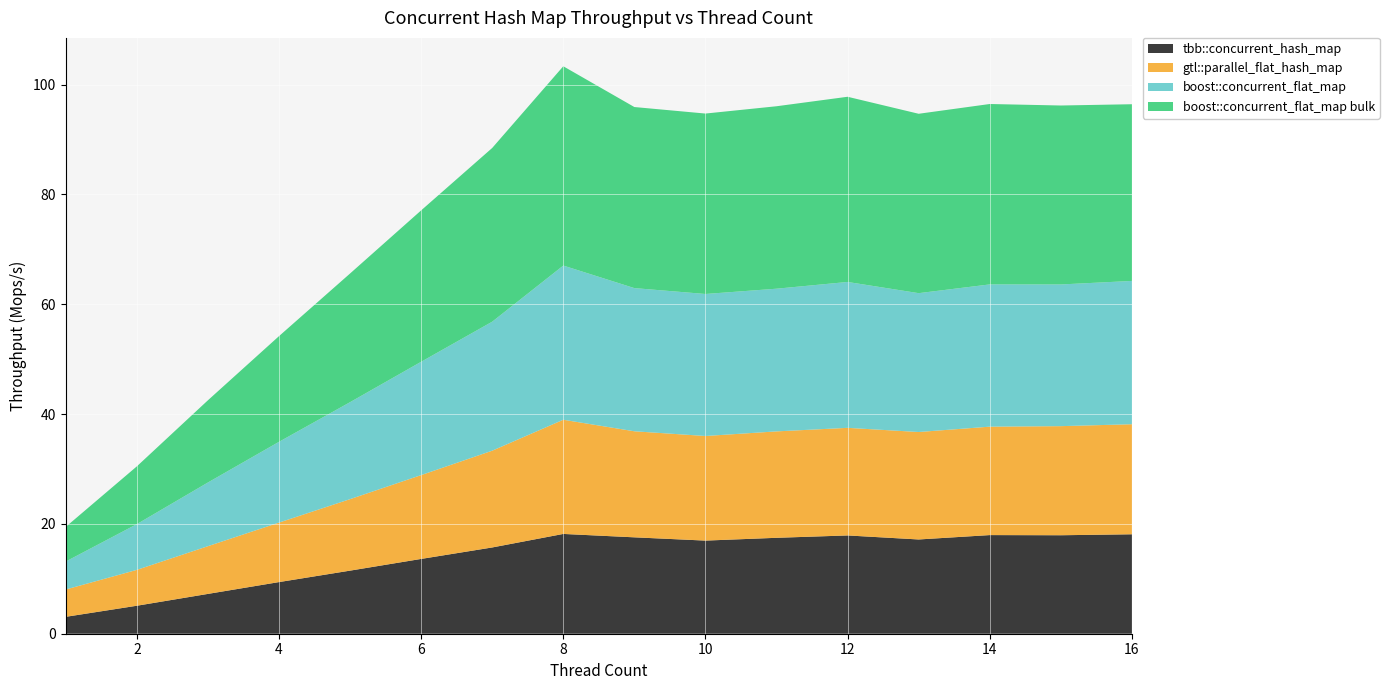

Reading left to right, list all the values displayed in this chart.

tbb::concurrent_hash_map: 3.1	5.1	7.3	9.4	11.5	13.6	15.7	18.2	17.6	17.0	17.5	17.9	17.2	18.0	17.9	18.1
gtl::parallel_flat_hash_map: 5.0	6.5	8.7	10.8	13.0	15.3	17.6	20.8	19.3	19.1	19.4	19.6	19.6	19.7	19.9	20.0
boost::concurrent_flat_map: 5.1	8.3	11.6	14.7	17.7	20.6	23.5	28.1	26.1	25.9	26.0	26.6	25.3	25.9	25.8	26.1
boost::concurrent_flat_map bulk: 6.3	10.5	15.0	19.2	23.4	27.6	31.6	36.3	33.0	32.9	33.2	33.7	32.7	32.9	32.6	32.2